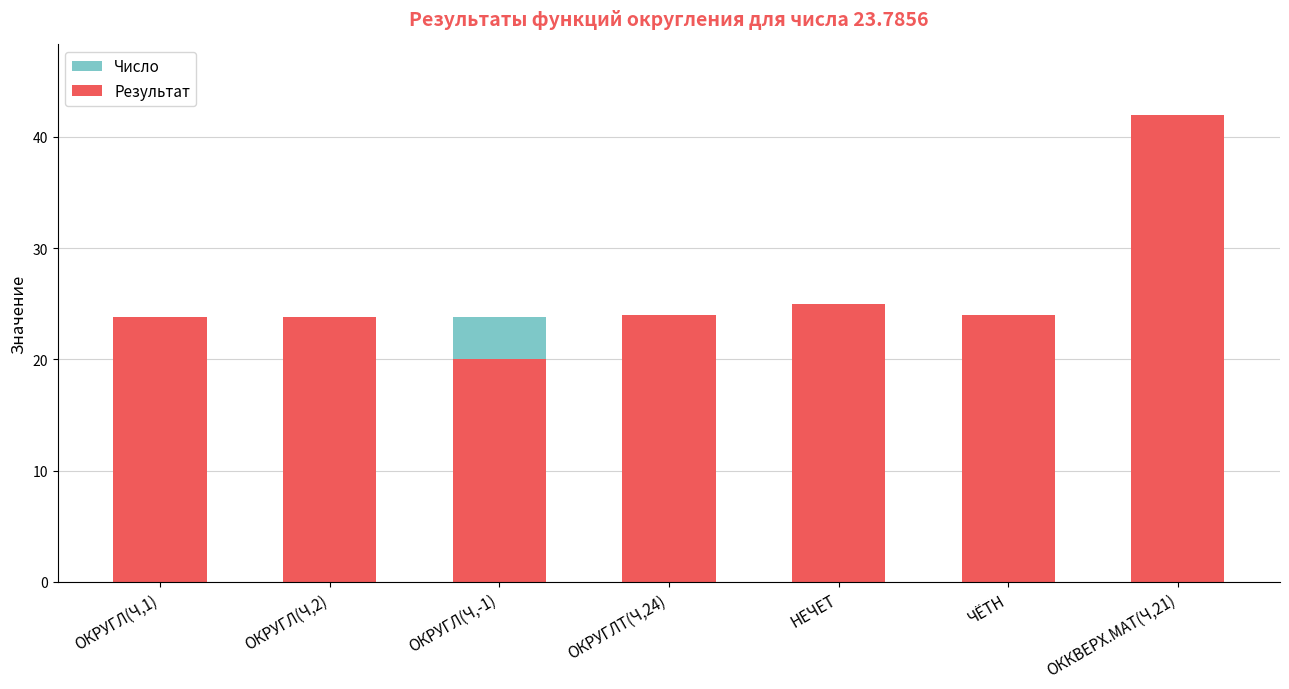

Which label corresponds to the smallest value in the chart?

ОКРУГЛ(Ч,-1)